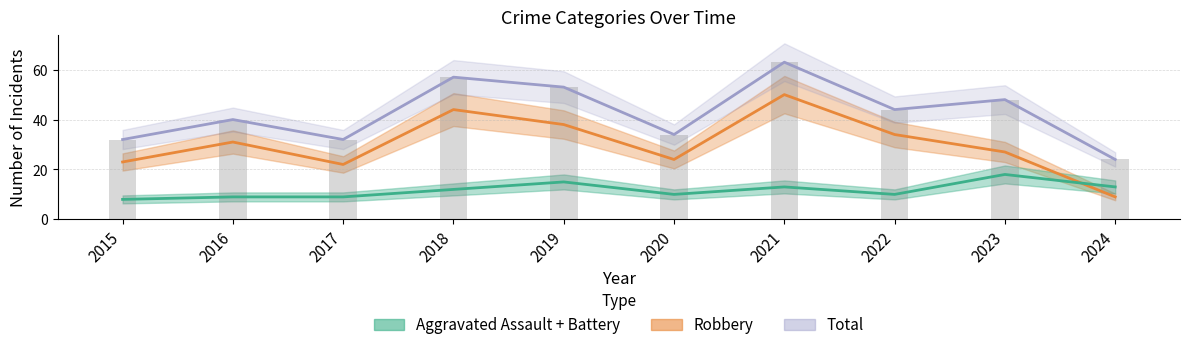

What is the difference between the second highest and minimum values in the Aggravated Assault + Battery series?

7